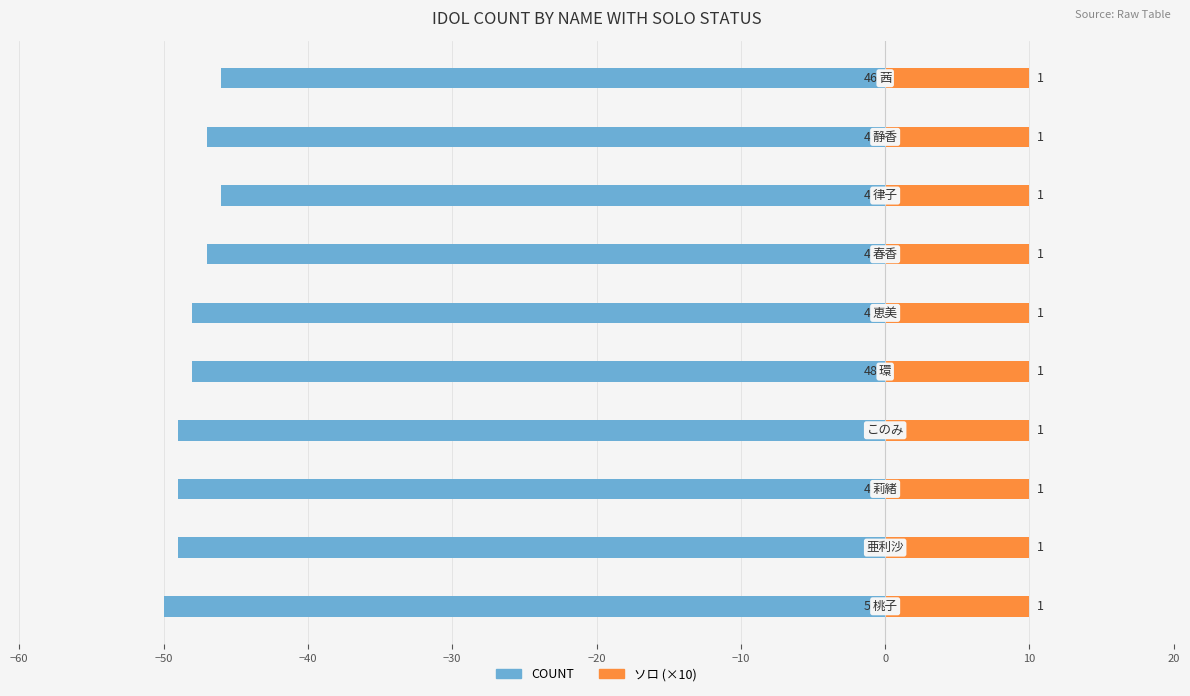

Which series has the widest spread of values?

COUNT